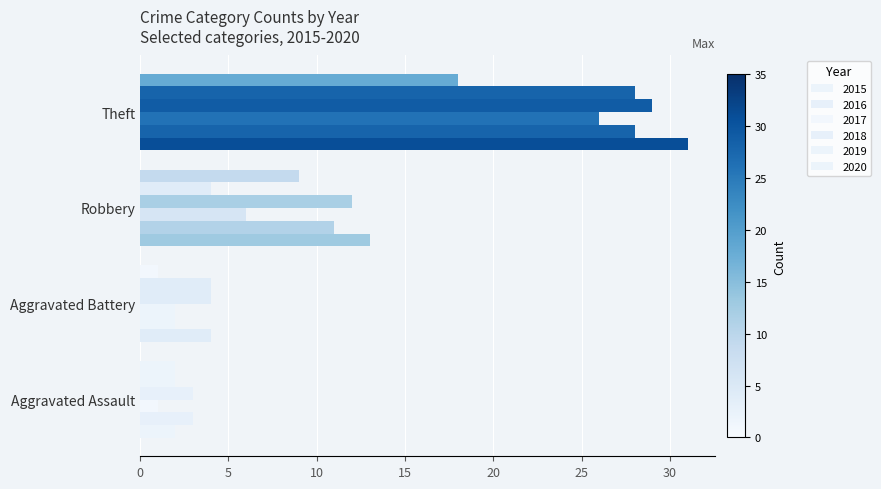

What is the value of the 2015 bar at the 3rd from the left?

13